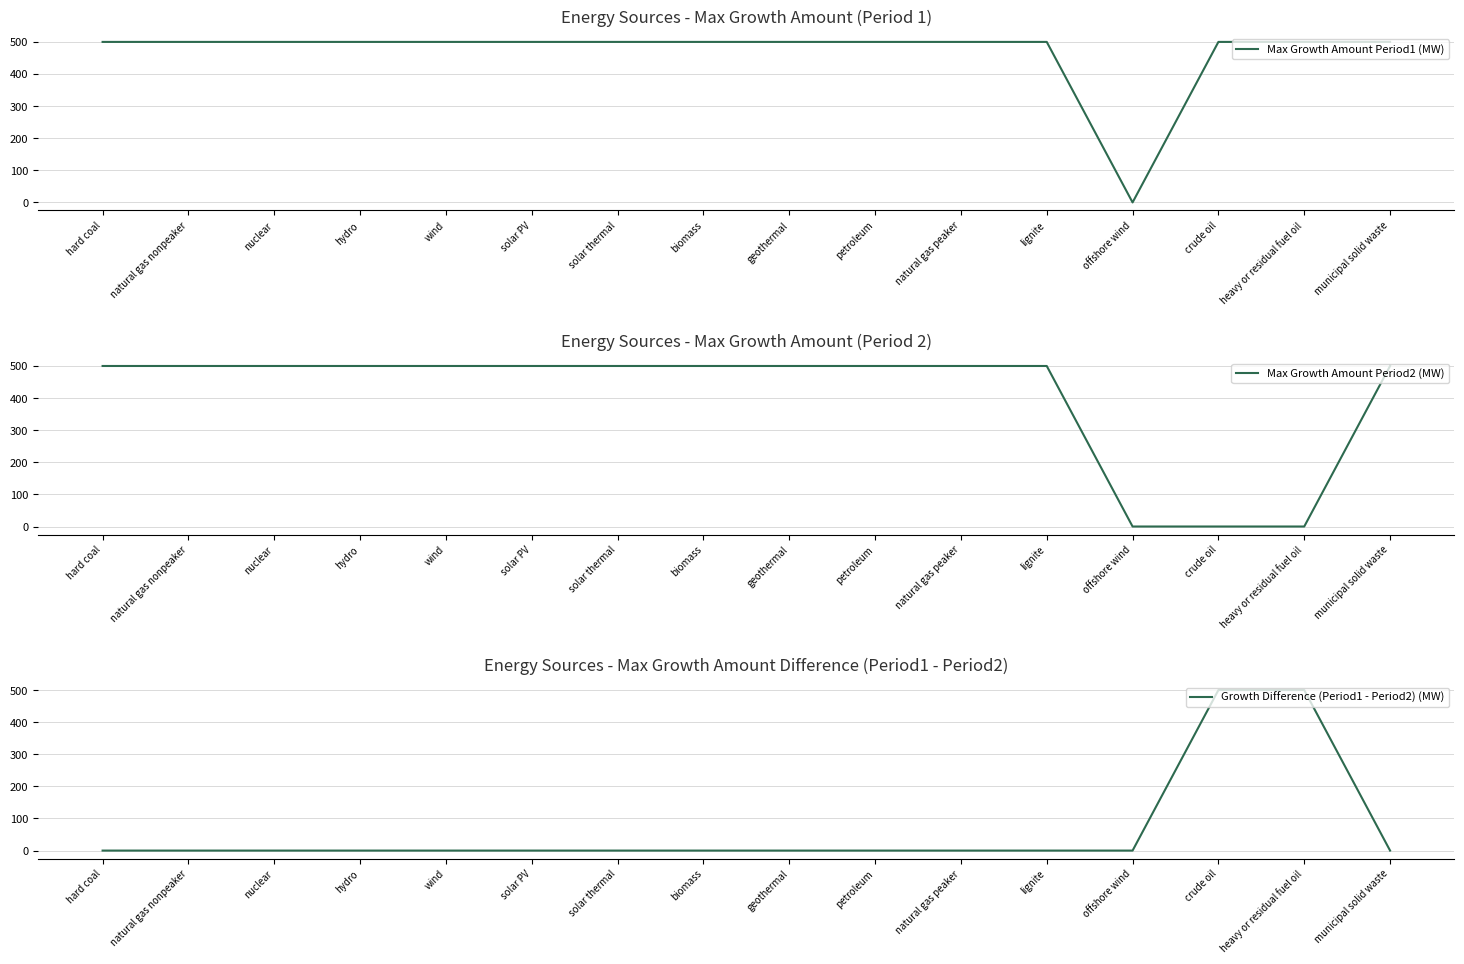

Rank the series by their average value, from highest to lowest.

Max Growth Amount Period1 (MW), Max Growth Amount Period2 (MW), Growth Difference (Period1 - Period2) (MW)